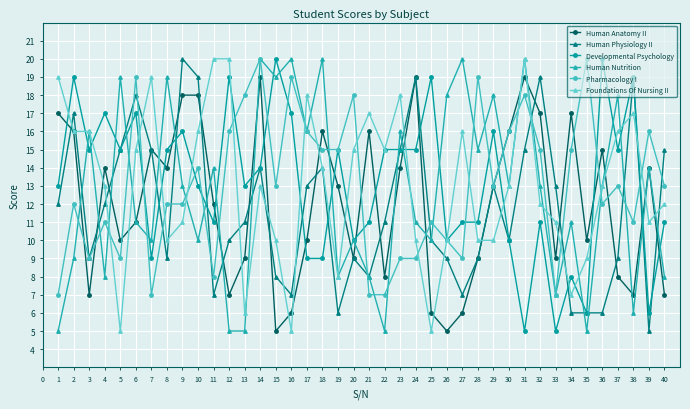

At which category is the sum across all series the highest?

14